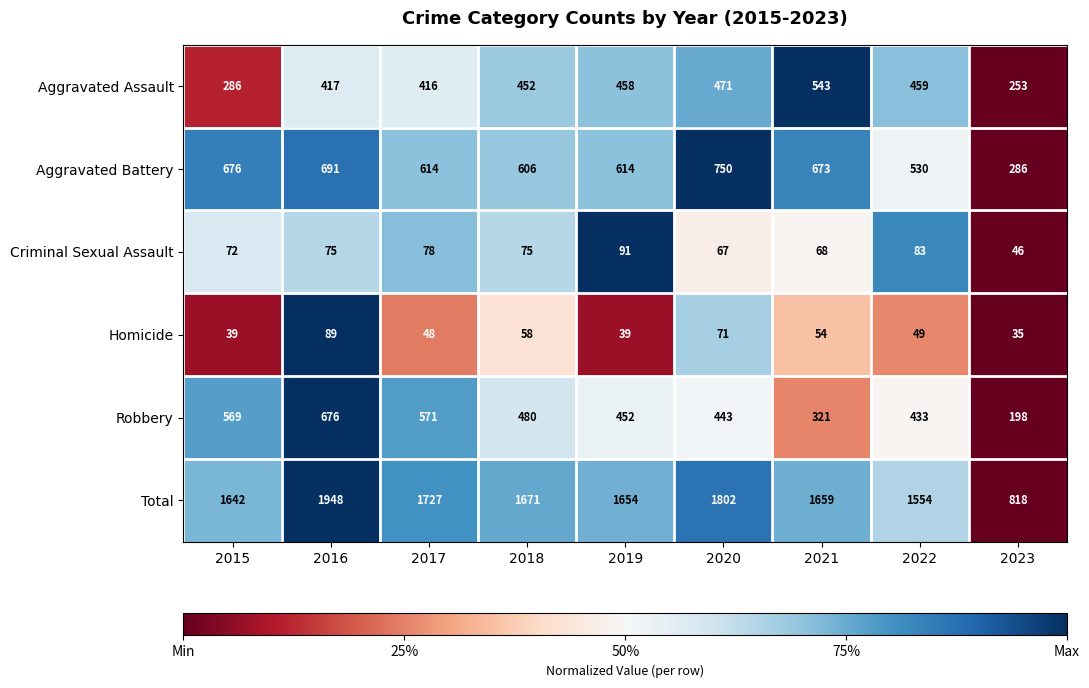

True or false: Criminal Sexual Assault has a value of 34 at 2018.

False